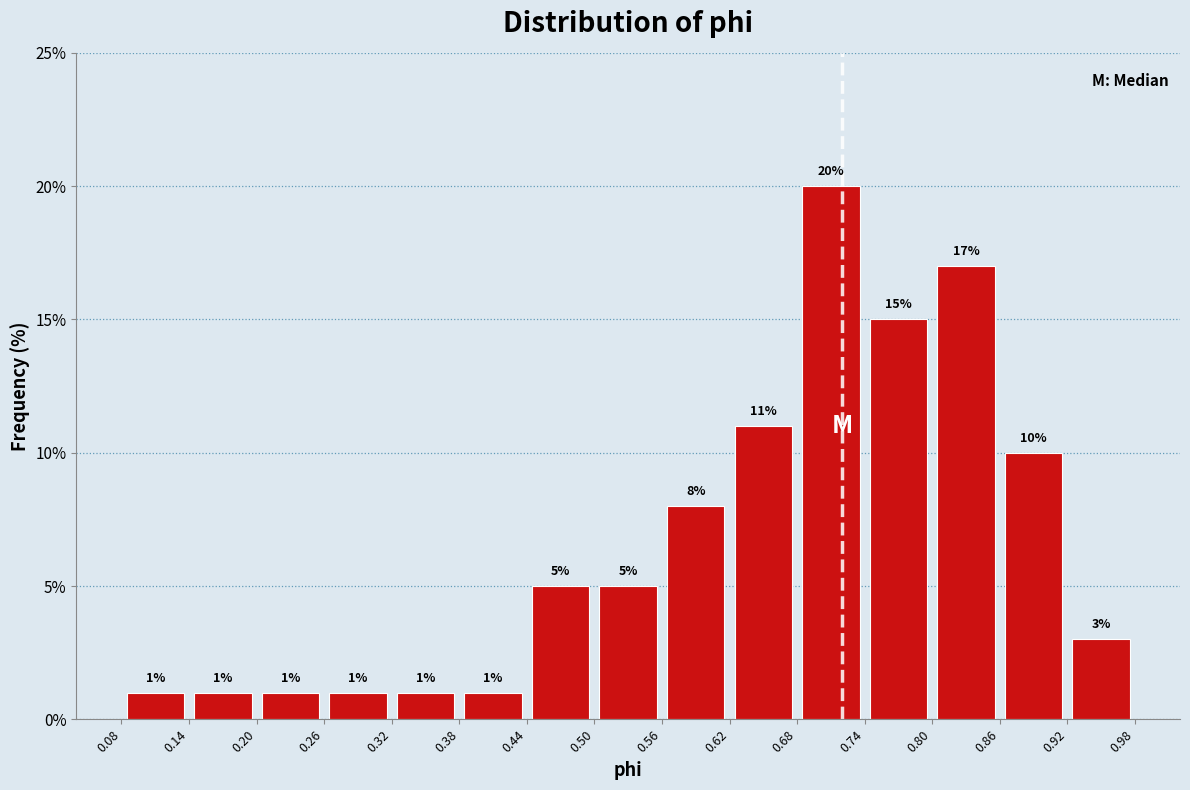

What is the height of the bar covering 0.56 to 0.62 on the x-axis?

8